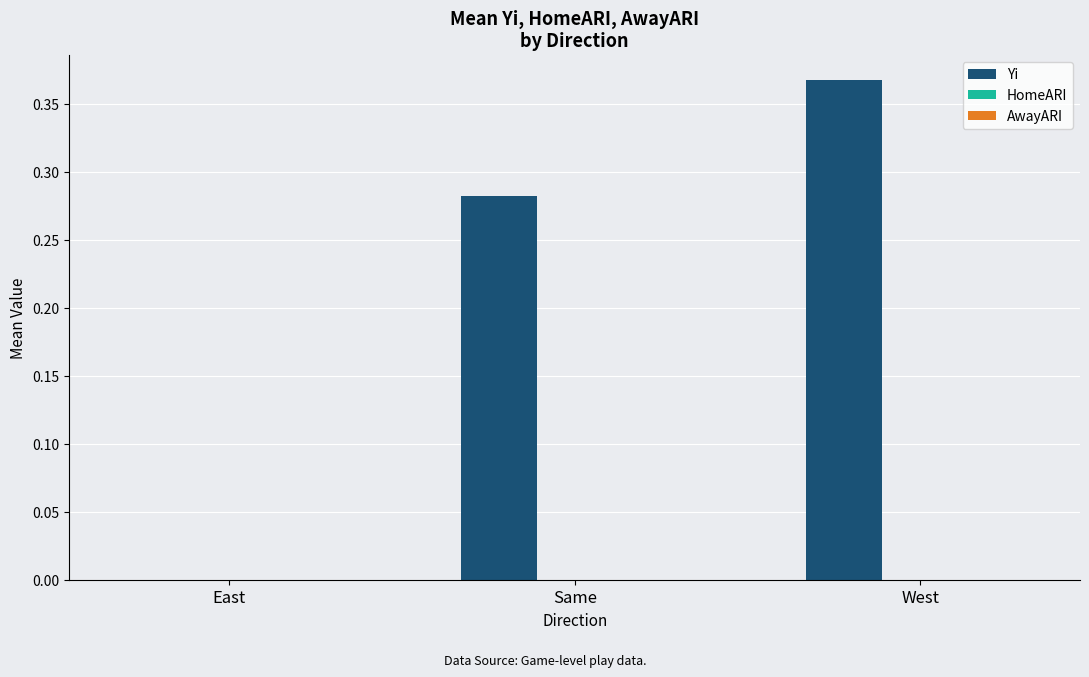

True or false: the data shows 0.5 at Same.

False